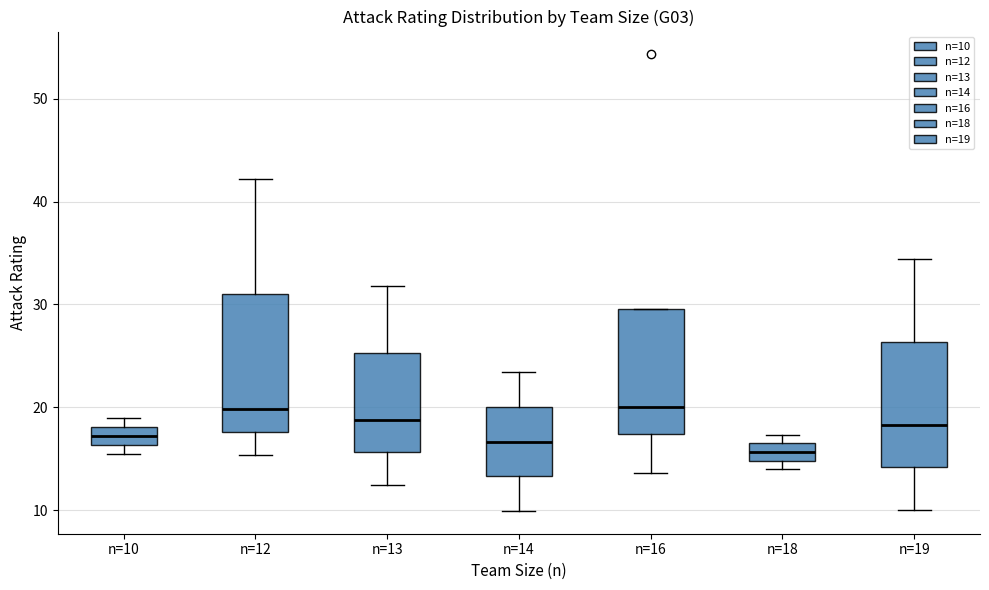

Where does the lower whisker of the box for n=14 end on the y-axis? The values are not printed on the chart, so give them approximately, as read against the axis.

10